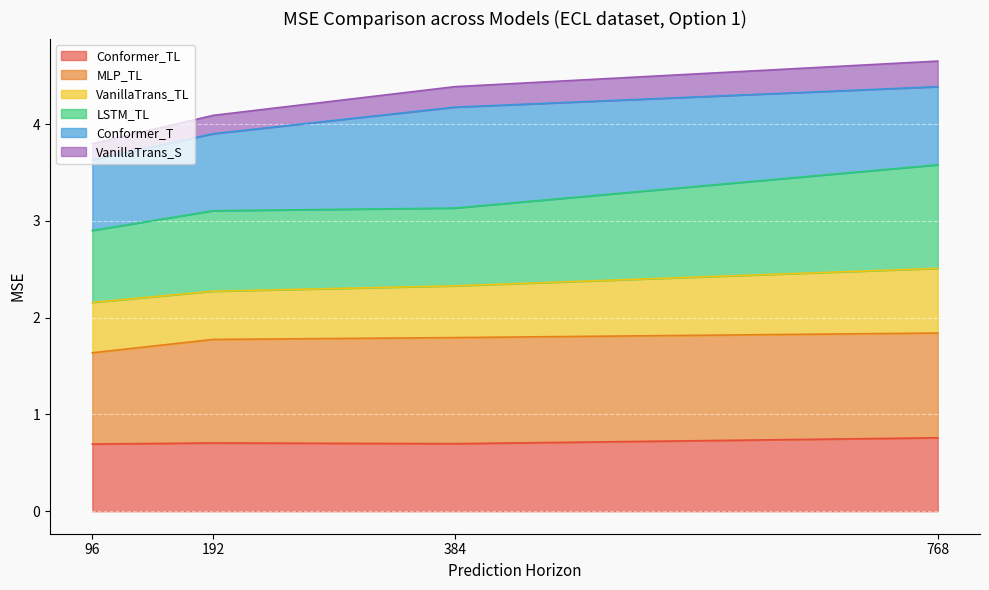

What is the total value across all series at 192?

4.1